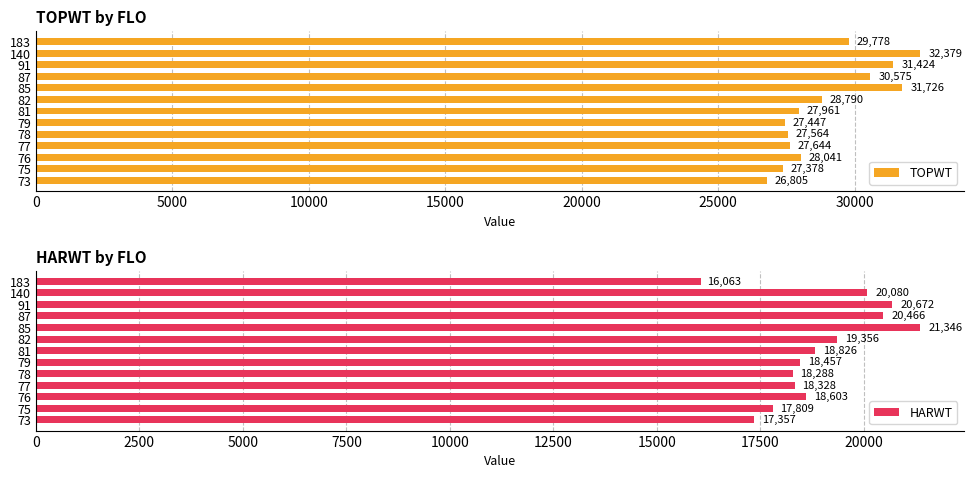

The value of HARWT at 79 is 18457.0. True or false?

True